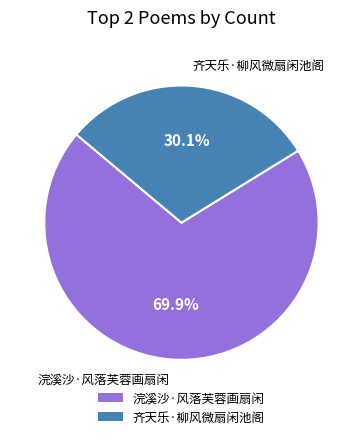

To the nearest percent, what is the difference between the largest and smallest slice percentages?

40%